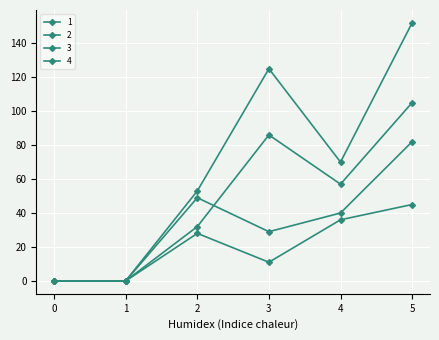

Which series has the widest spread of values?

4